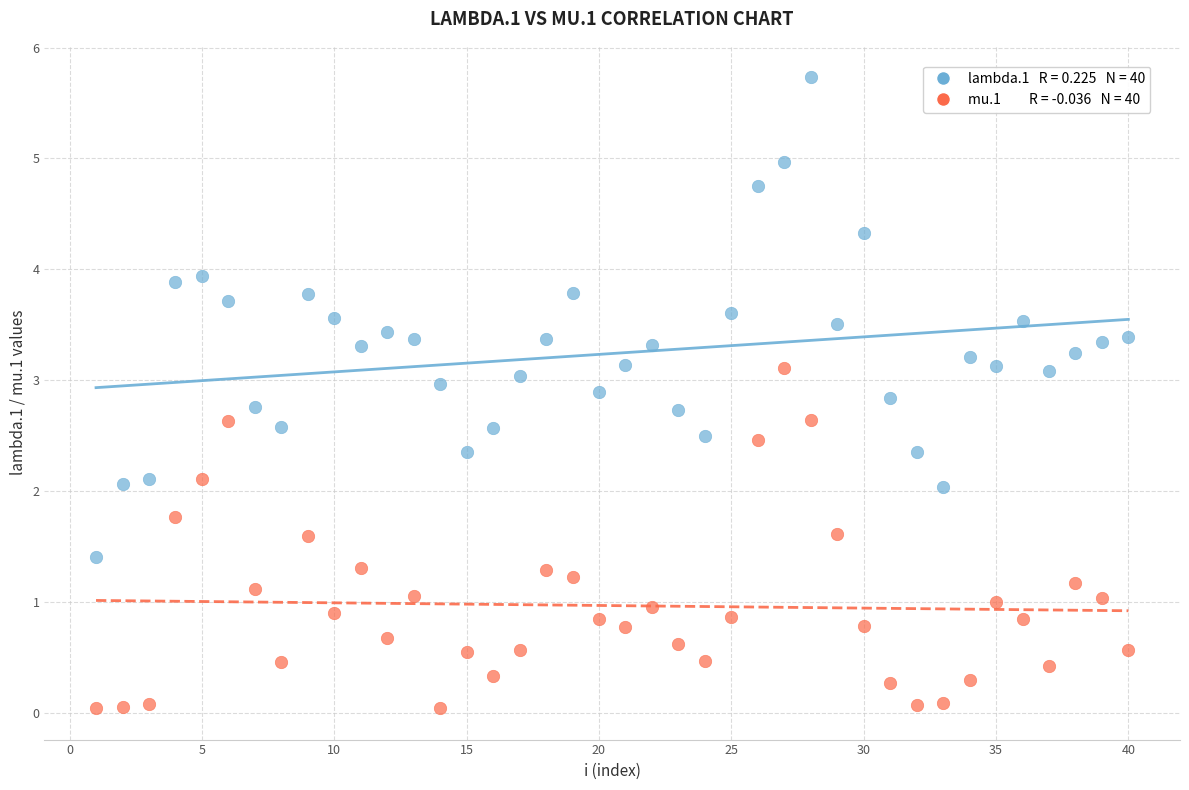

Across all data points, what is the range of Y values (max minus min)?

5.7